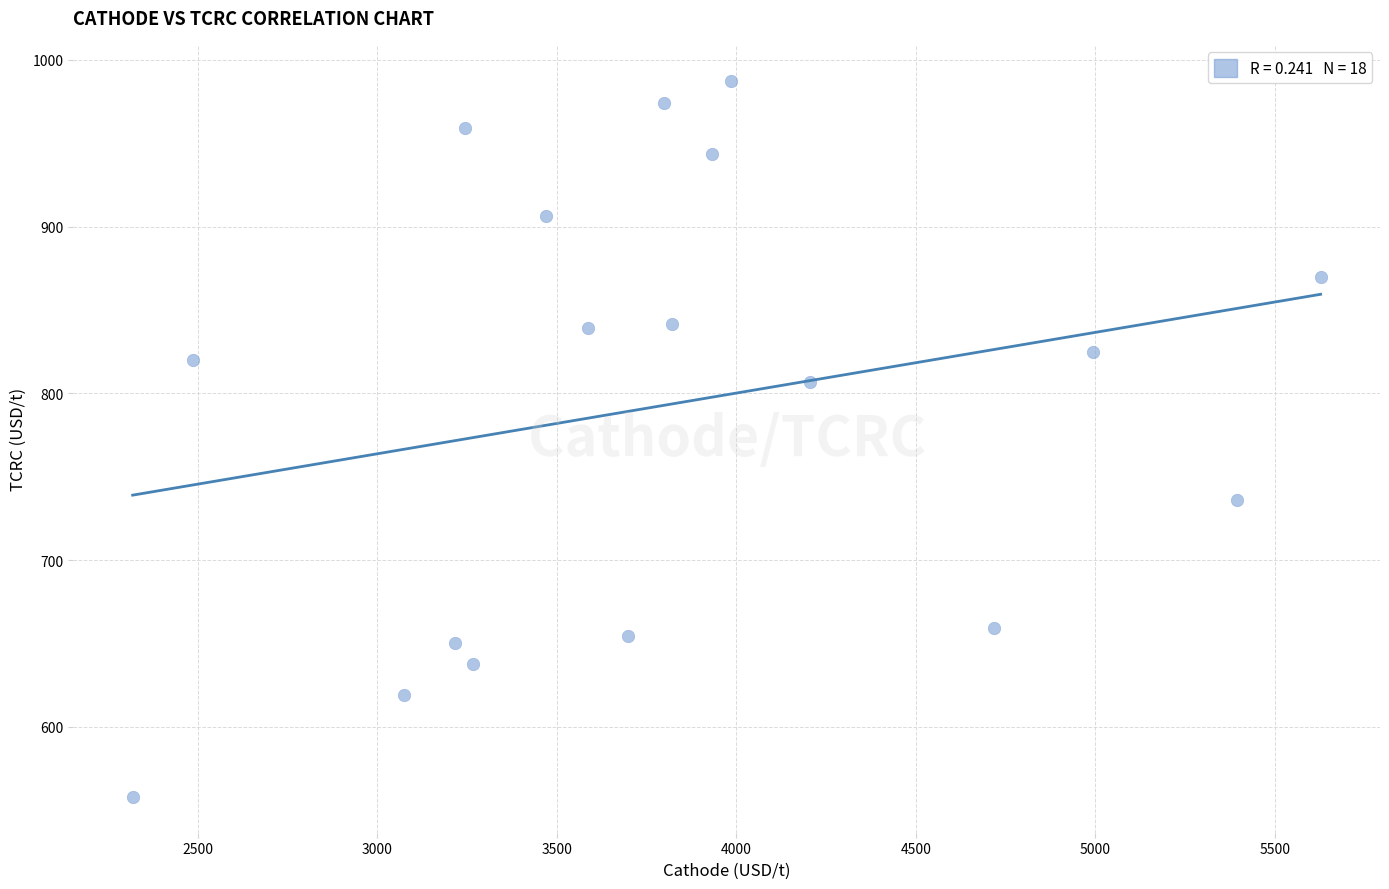

What is the range of Y values (max minus min)?

429.5